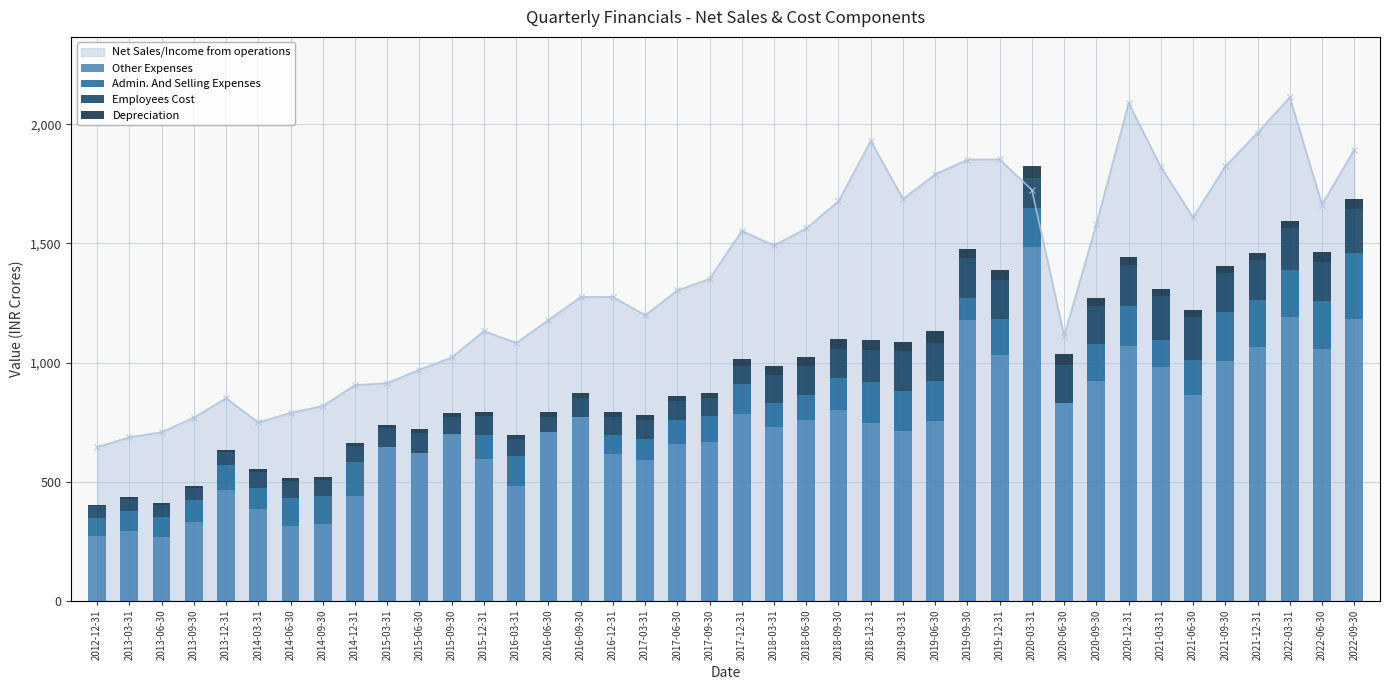

What is the value of the Employees Cost bar at the 30th from the left?

124.9